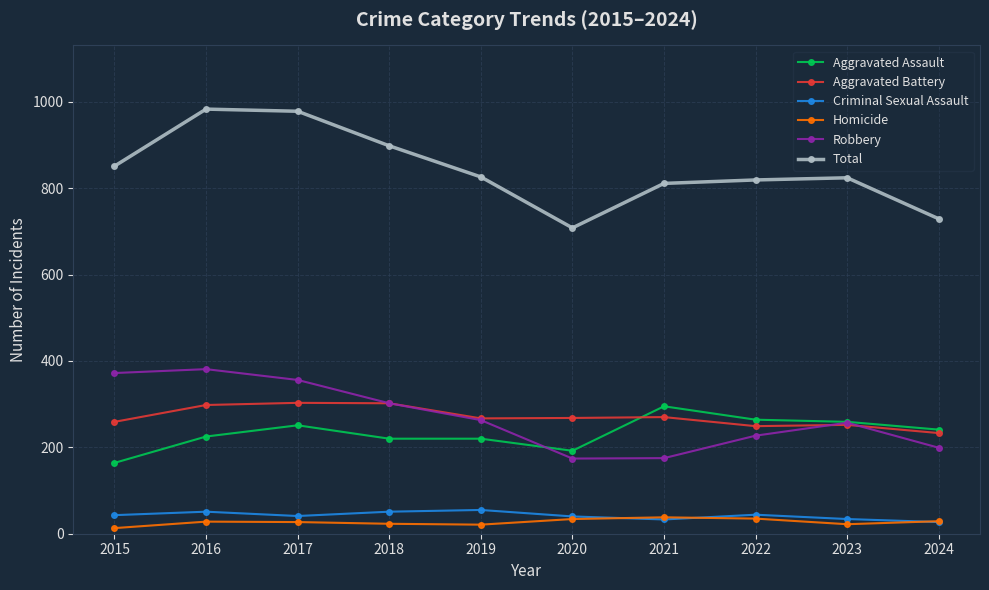

What is the difference between the maximum and minimum values in the Homicide series?

25